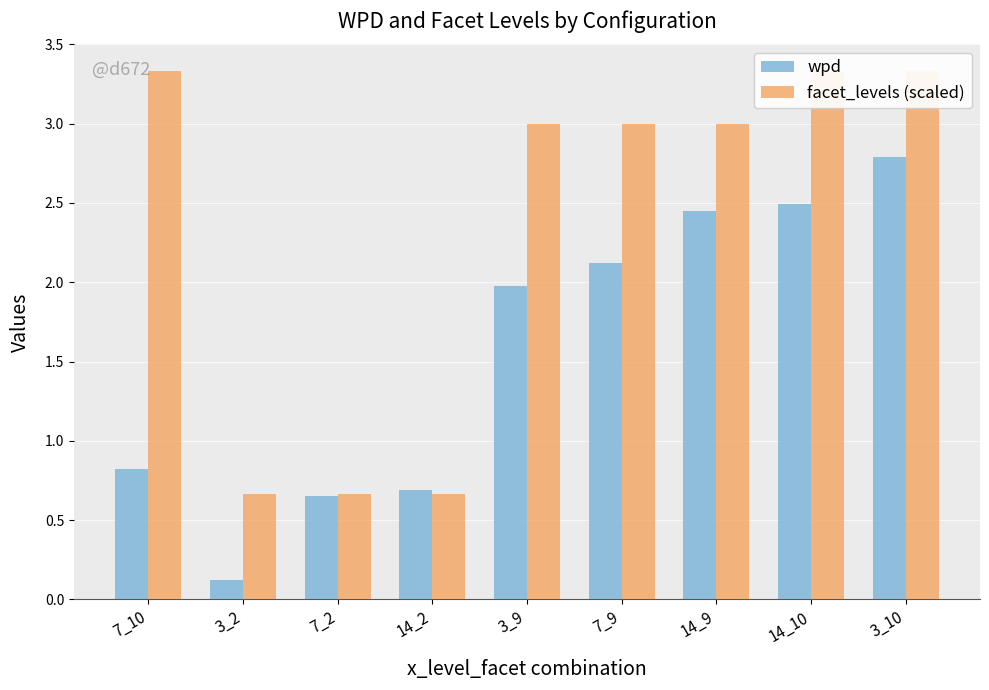

At 3_10, list the series in order from largest to smallest.

facet_levels (scaled), wpd